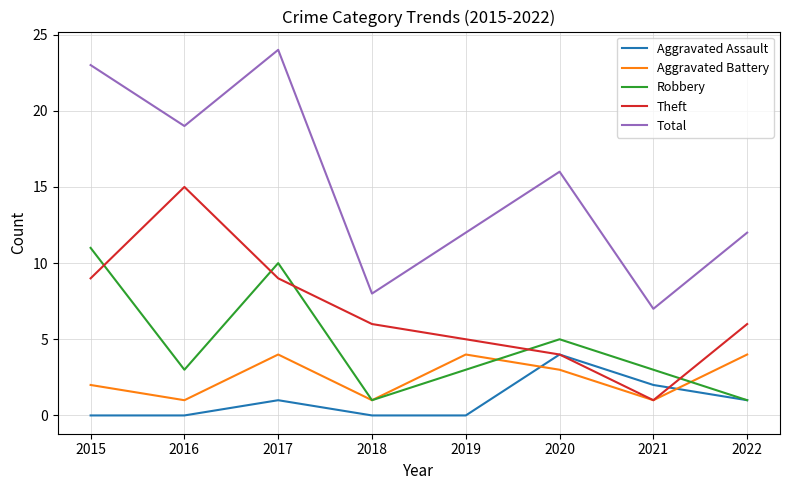

What is the highest value of the Aggravated Battery series?

4